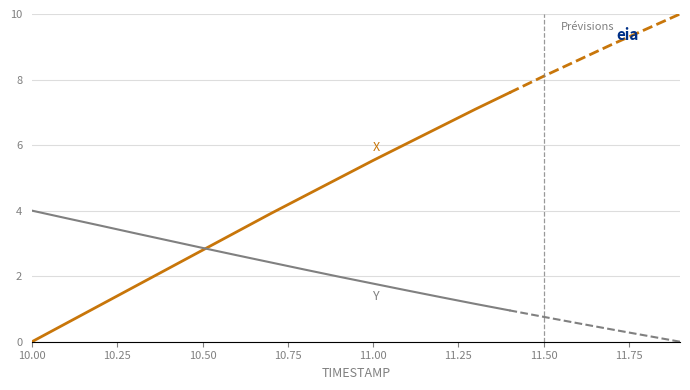

List the series in order of their peak value, highest first.

X, Y